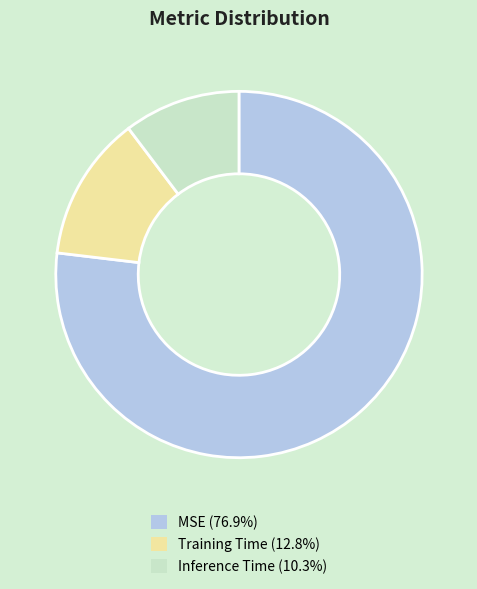

How many slices are in this pie chart?

3